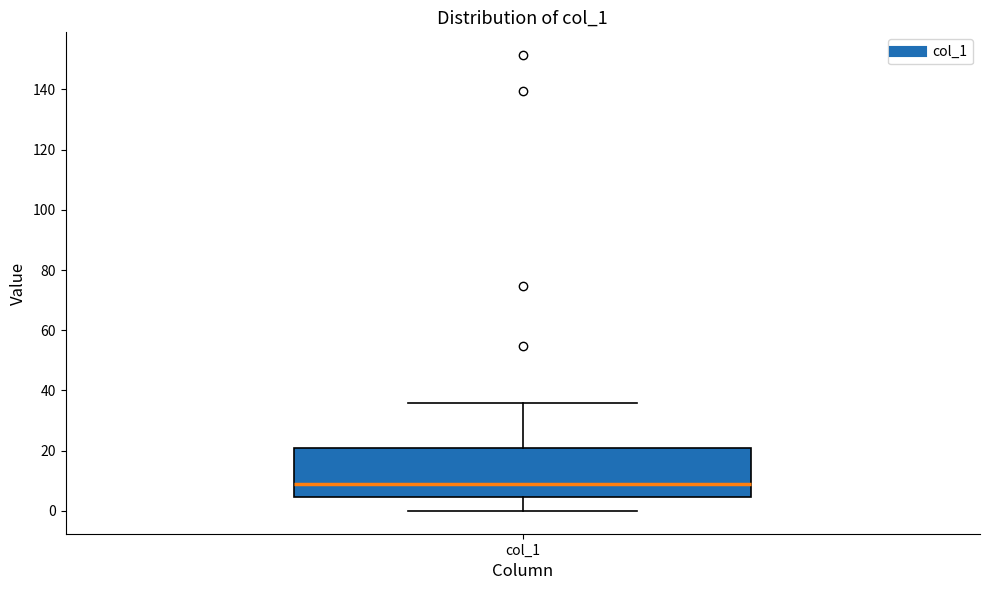

Read this box plot against the y-axis: the position of the median line, the range covered by the box, and the ends of both whiskers. The values are not printed on the chart, so give them approximately, as read against the axis.

median 10, box 4 to 20, whiskers 0 to 36